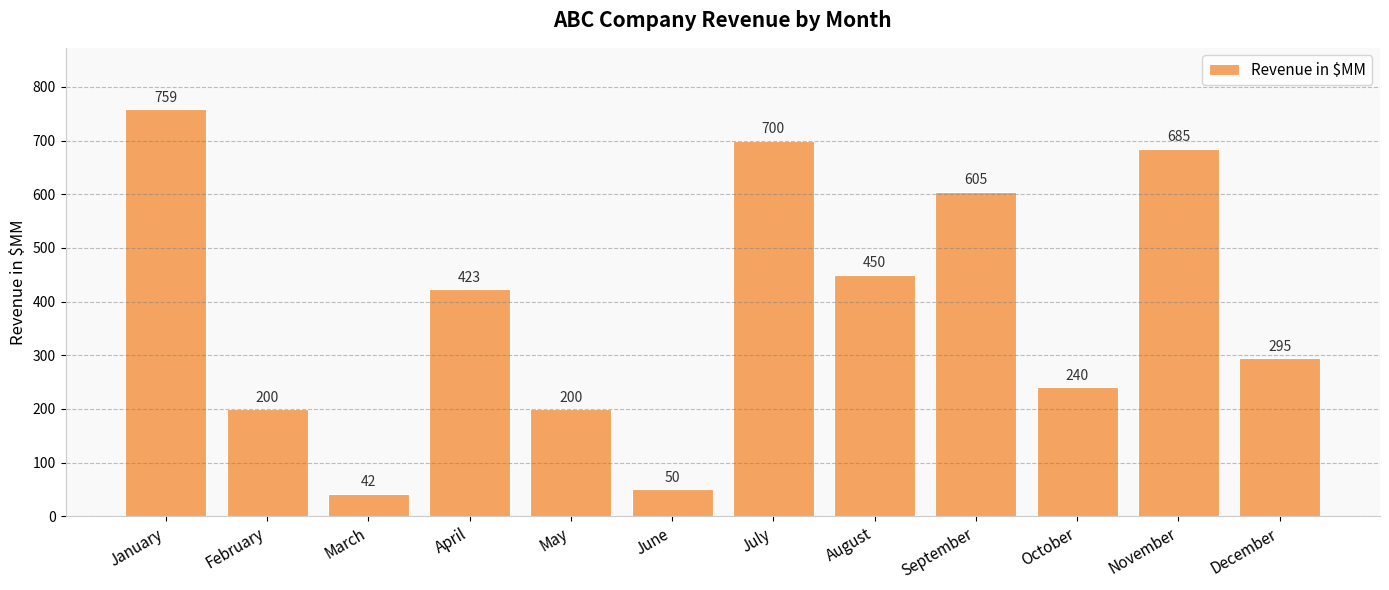

Where does the data first go above 423?

January